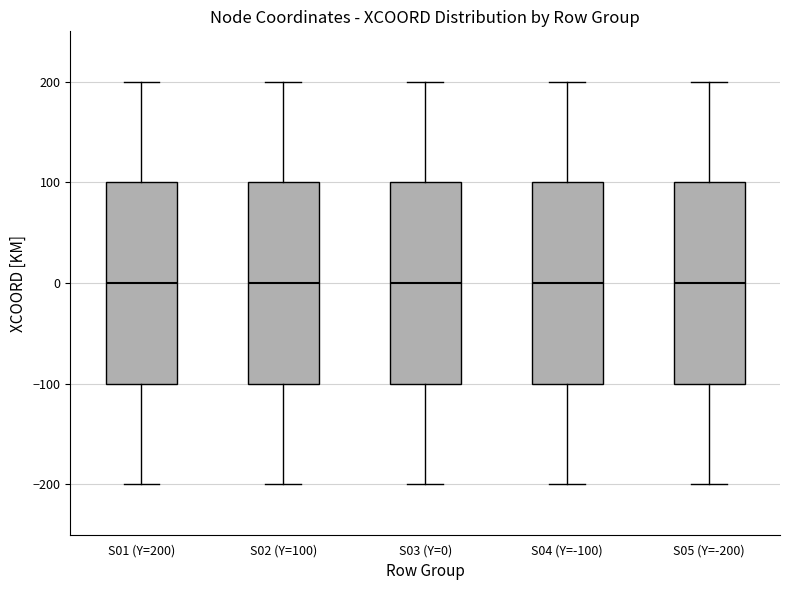

Reading left to right, read every box against the y-axis: the position of its median line, the range the box covers, and the ends of its whiskers. The values are not printed on the chart, so give them approximately, as read against the axis.

S01 (Y=200): median 0, box -100 to 100, whiskers -200 to 200
S02 (Y=100): median 0, box -100 to 100, whiskers -200 to 200
S03 (Y=0): median 0, box -100 to 100, whiskers -200 to 200
S04 (Y=-100): median 0, box -100 to 100, whiskers -200 to 200
S05 (Y=-200): median 0, box -100 to 100, whiskers -200 to 200